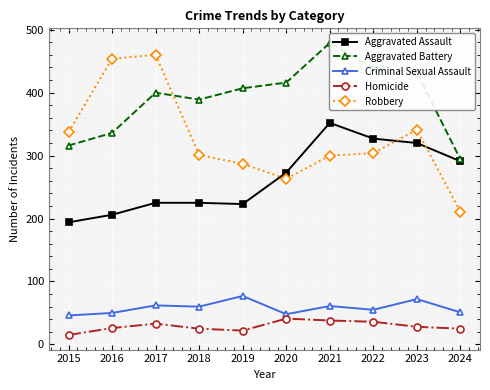

Rank the categories by Homicide value from lowest to highest.

2015, 2019, 2018, 2024, 2016, 2023, 2017, 2022, 2021, 2020